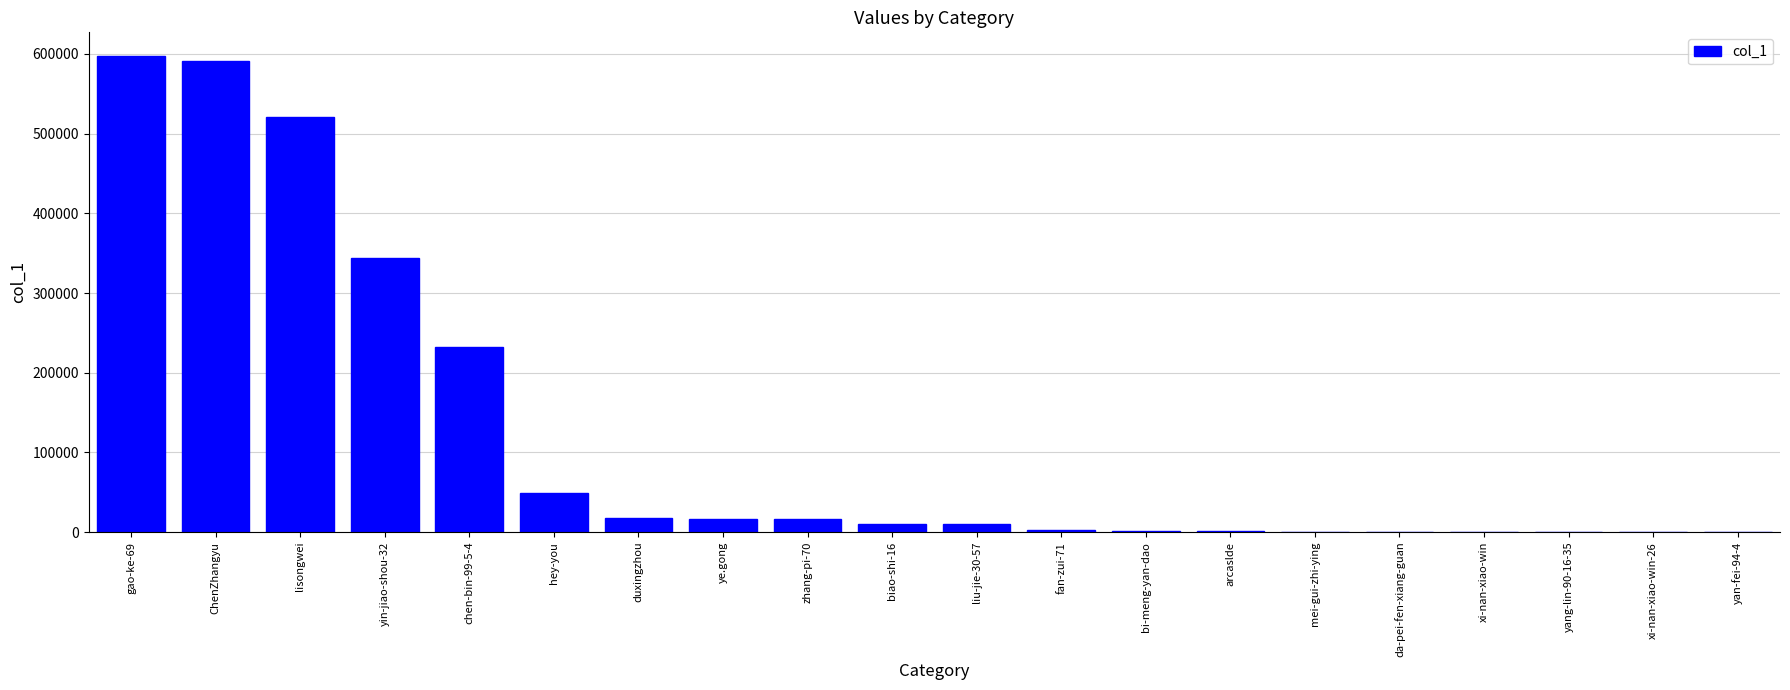

Which label corresponds to the largest value in the chart?

gao-ke-69